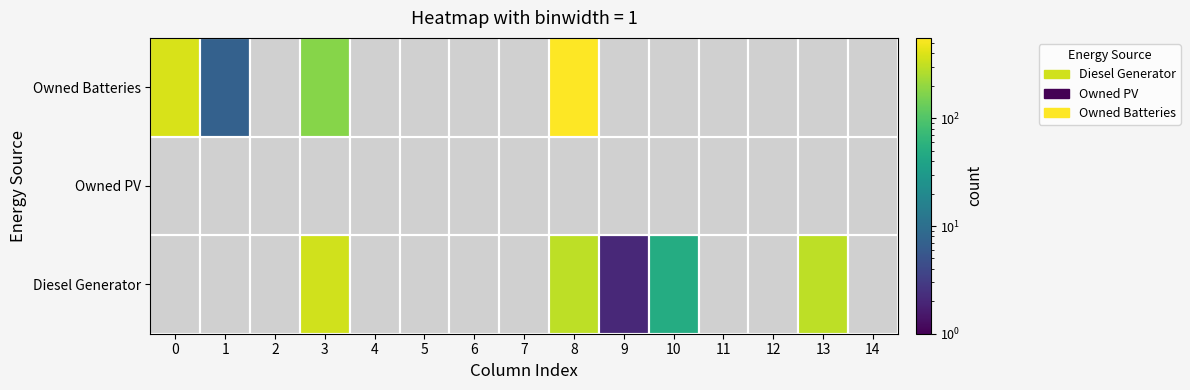

List the labels in order of Owned PV value, smallest first.

0, 1, 2, 3, 4, 5, 6, 7, 8, 9, 10, 11, 12, 13, 14